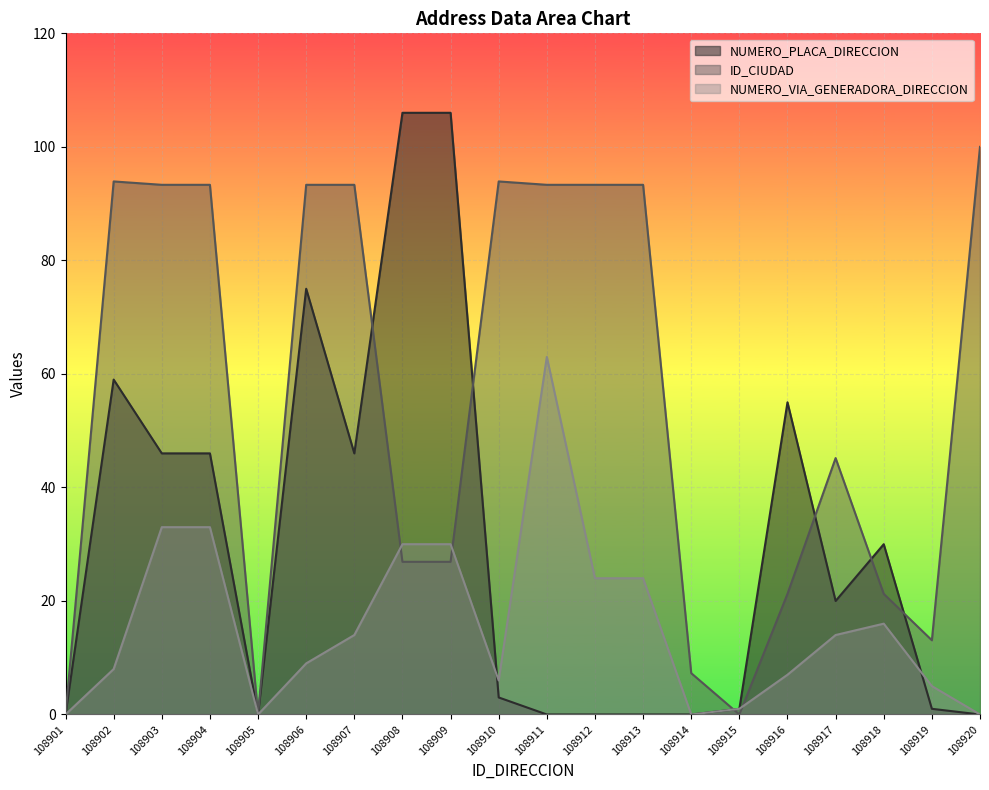

How many data points in NUMERO_PLACA_DIRECCION are less than 20?

10